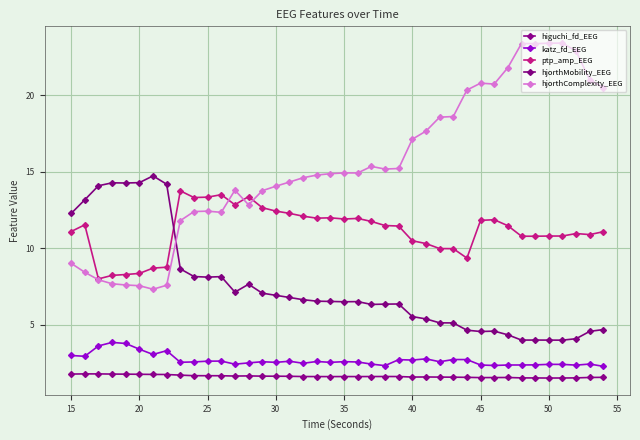

Reading left to right, what are all the values shown in this chart?

higuchi_fd_EEG: 1.8	1.8	1.8	1.8	1.8	1.8	1.8	1.8	1.7	1.7	1.7	1.7	1.7	1.7	1.6	1.6	1.6	1.6	1.6	1.6	1.6	1.6	1.6	1.6	1.6	1.6	1.6	1.6	1.6	1.6	1.5	1.6	1.6	1.5	1.5	1.5	1.5	1.5	1.6	1.6
katz_fd_EEG: 3.0	2.9	3.6	3.8	3.8	3.4	3.1	3.3	2.5	2.6	2.6	2.6	2.4	2.5	2.6	2.5	2.6	2.5	2.6	2.5	2.6	2.6	2.4	2.3	2.7	2.7	2.8	2.6	2.7	2.7	2.4	2.3	2.4	2.4	2.4	2.4	2.4	2.4	2.4	2.3
ptp_amp_EEG: 11.1	11.5	8.0	8.2	8.3	8.4	8.7	8.8	13.8	13.3	13.3	13.5	12.8	13.4	12.7	12.4	12.3	12.1	12.0	12.0	11.9	11.9	11.8	11.5	11.5	10.5	10.3	10.0	10.0	9.4	11.8	11.9	11.5	10.8	10.8	10.8	10.8	11.0	10.9	11.1
hjorthMobility_EEG: 12.3	13.2	14.1	14.3	14.3	14.3	14.7	14.2	8.7	8.2	8.1	8.1	7.1	7.6	7.1	6.9	6.8	6.6	6.5	6.5	6.5	6.5	6.3	6.3	6.4	5.5	5.4	5.1	5.1	4.6	4.6	4.6	4.3	4.0	4.0	4.0	4.0	4.1	4.6	4.7
hjorthComplexity_EEG: 9.0	8.4	7.9	7.7	7.6	7.6	7.3	7.6	11.8	12.4	12.4	12.3	13.8	12.8	13.8	14.1	14.3	14.6	14.8	14.9	14.9	14.9	15.3	15.2	15.2	17.1	17.7	18.6	18.6	20.3	20.8	20.7	21.8	23.4	23.4	23.4	23.4	22.9	21.0	20.5